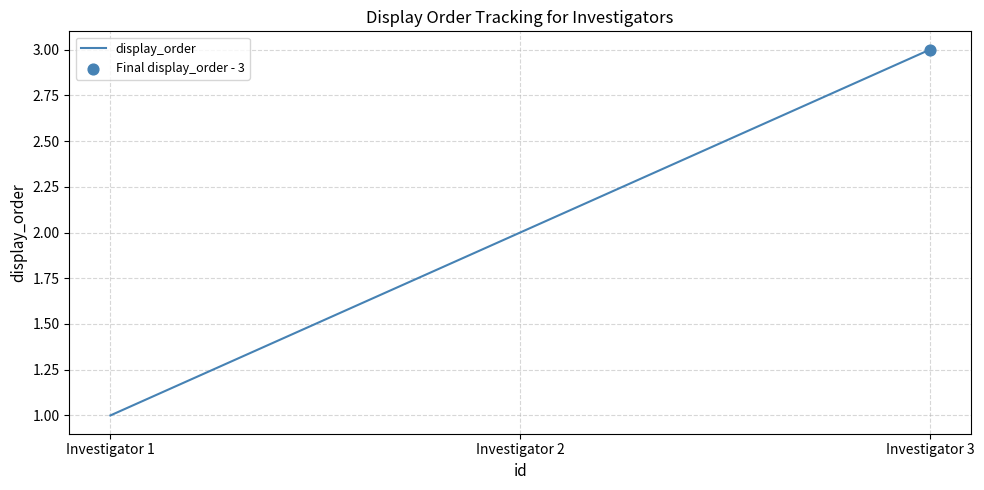

Which has a higher value, Investigator 1 or Investigator 2?

Investigator 2